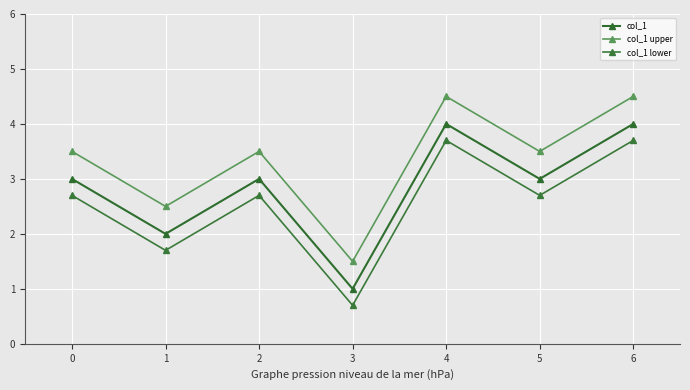

How many interior local valleys does the col_1 lower series have?

3